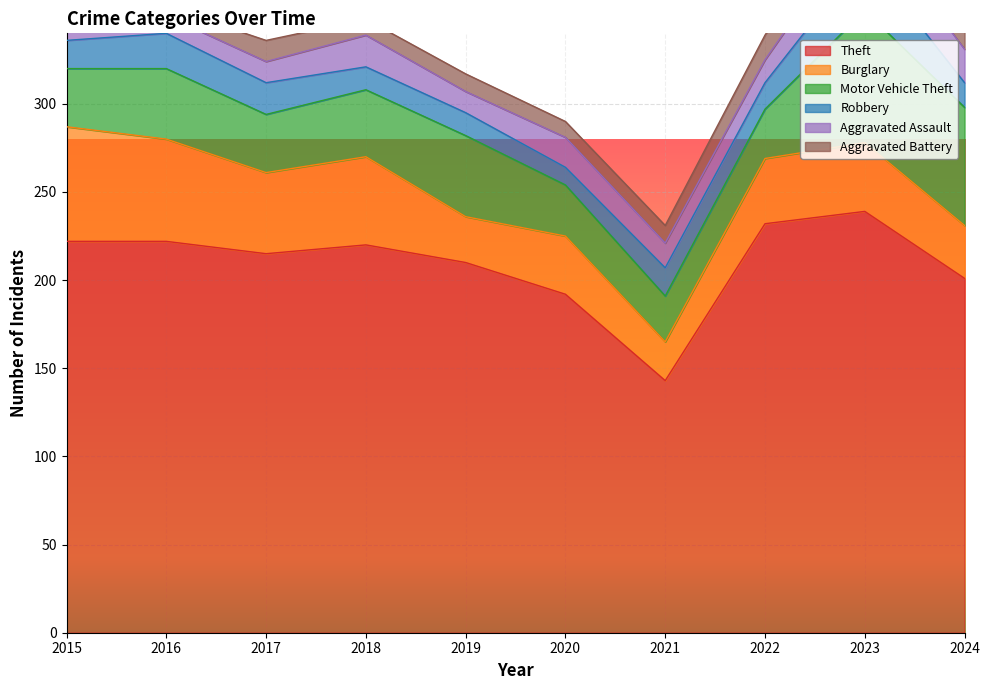

True or false: Aggravated Assault and Burglary cross at least once.

False